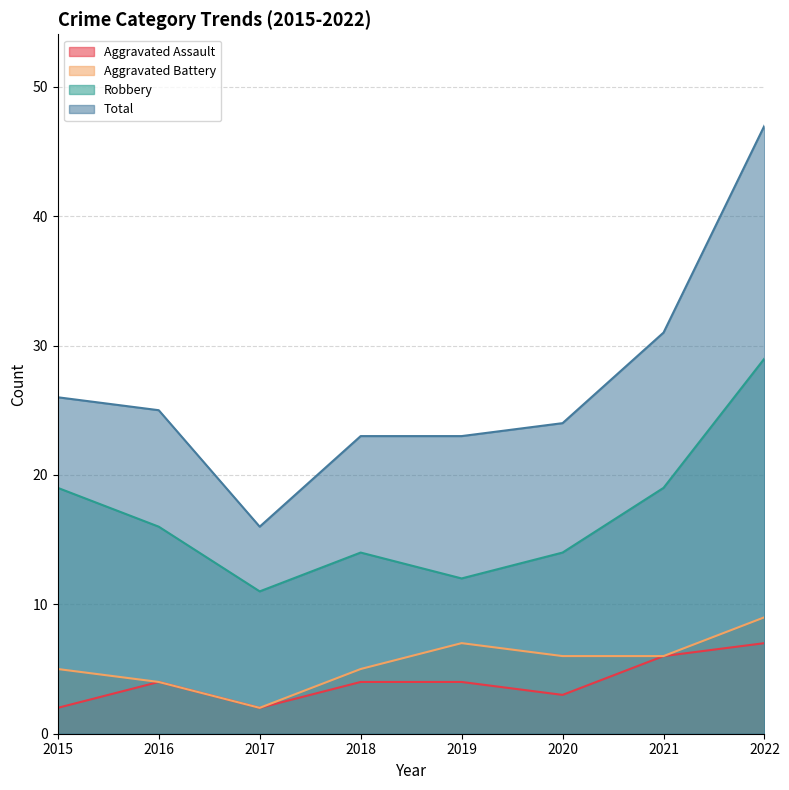

Does the chart display data point markers on the line(s)?

No